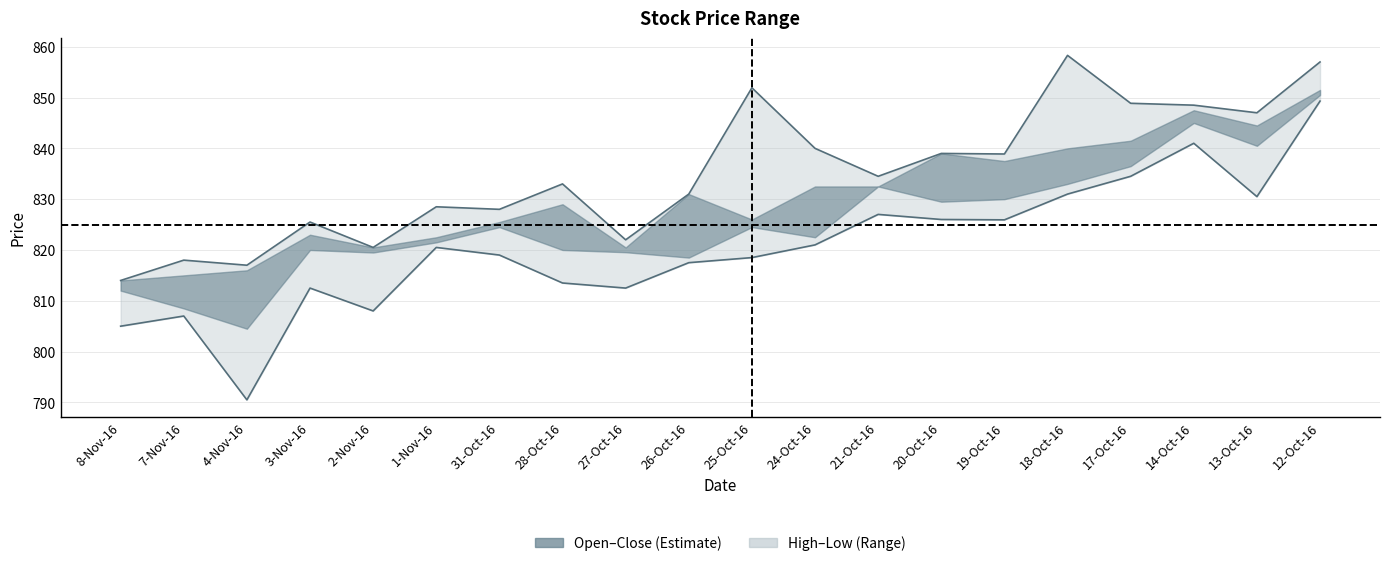

True or false: Low and High intersect in this chart.

False